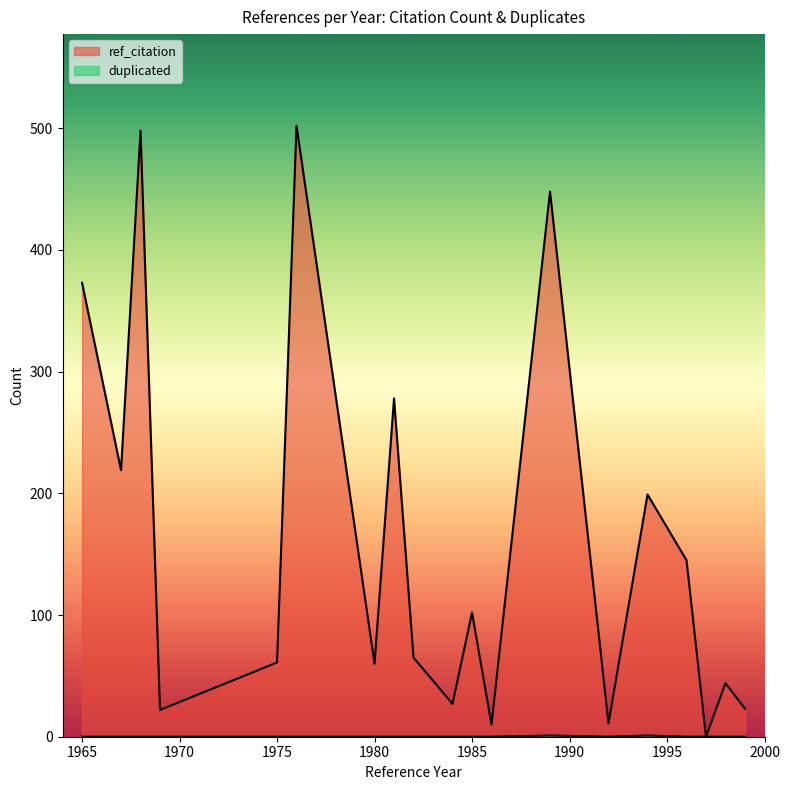

What are all the series names shown in the legend?

ref_citation, duplicated